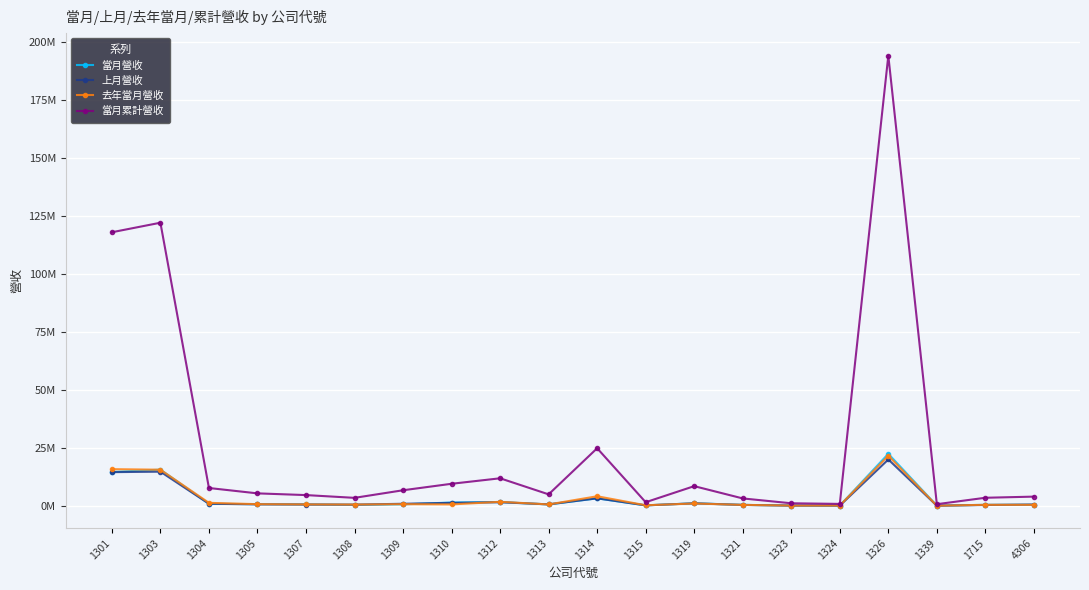

Does the chart display data point markers on the line(s)?

Yes